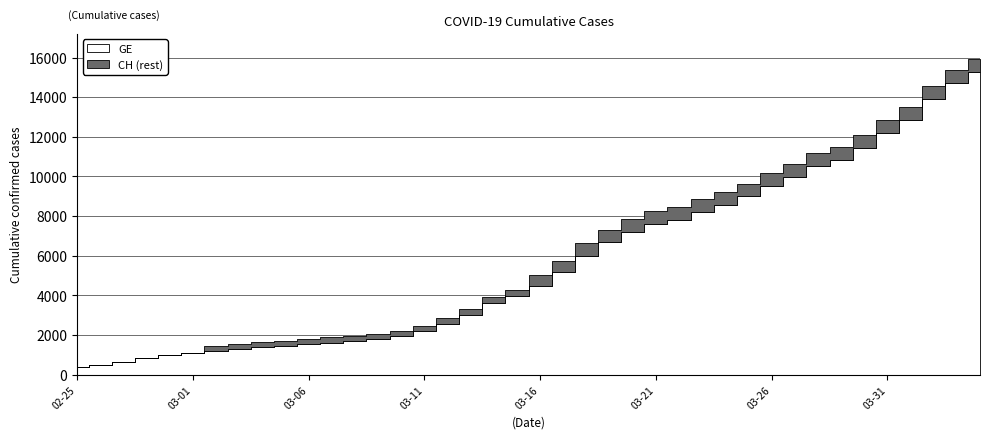

Rank the categories by GE value from lowest to highest.

2020-02-25, 2020-02-26, 2020-02-27, 2020-02-28, 2020-02-29, 2020-03-01, 2020-03-02, 2020-03-03, 2020-03-04, 2020-03-05, 2020-03-06, 2020-03-07, 2020-03-08, 2020-03-09, 2020-03-10, 2020-03-11, 2020-03-12, 2020-03-13, 2020-03-14, 2020-03-15, 2020-03-16, 2020-03-17, 2020-03-18, 2020-03-19, 2020-03-20, 2020-03-21, 2020-03-22, 2020-03-23, 2020-03-24, 2020-03-25, 2020-03-26, 2020-03-27, 2020-03-28, 2020-03-29, 2020-03-30, 2020-03-31, 2020-04-01, 2020-04-02, 2020-04-03, 2020-04-04